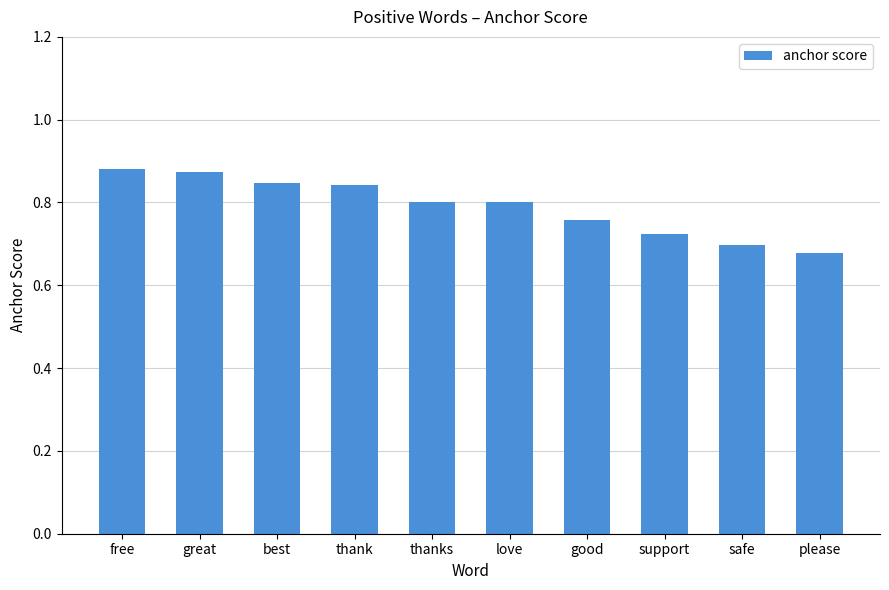

What is the label of the 2nd bar from the right?

safe